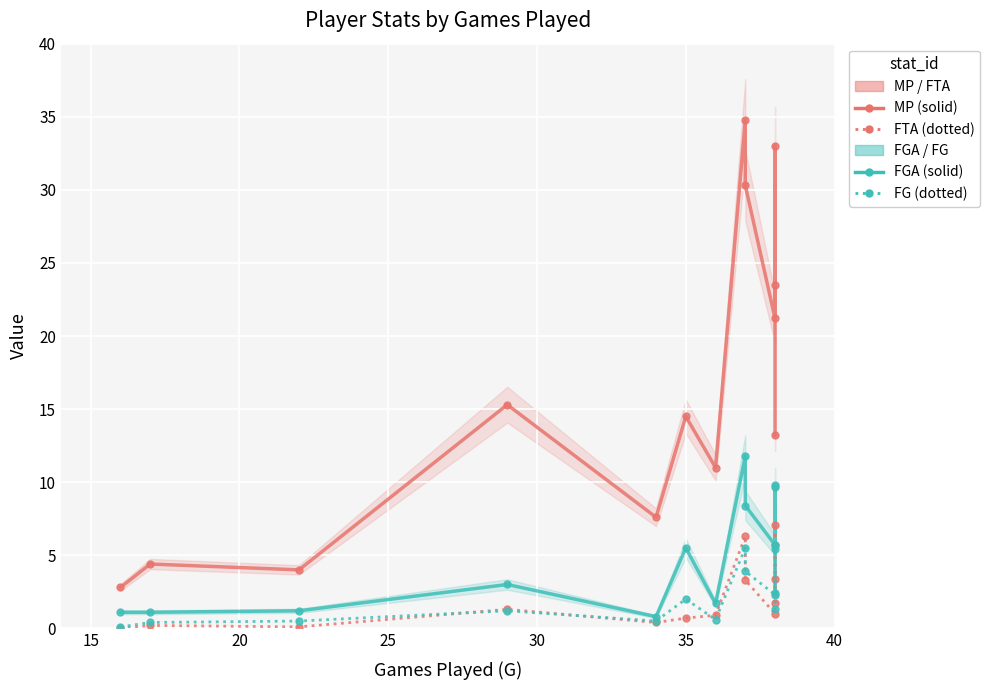

The value of FGA (Field Goal Attempts) at 30 is 0.4. True or false?

False